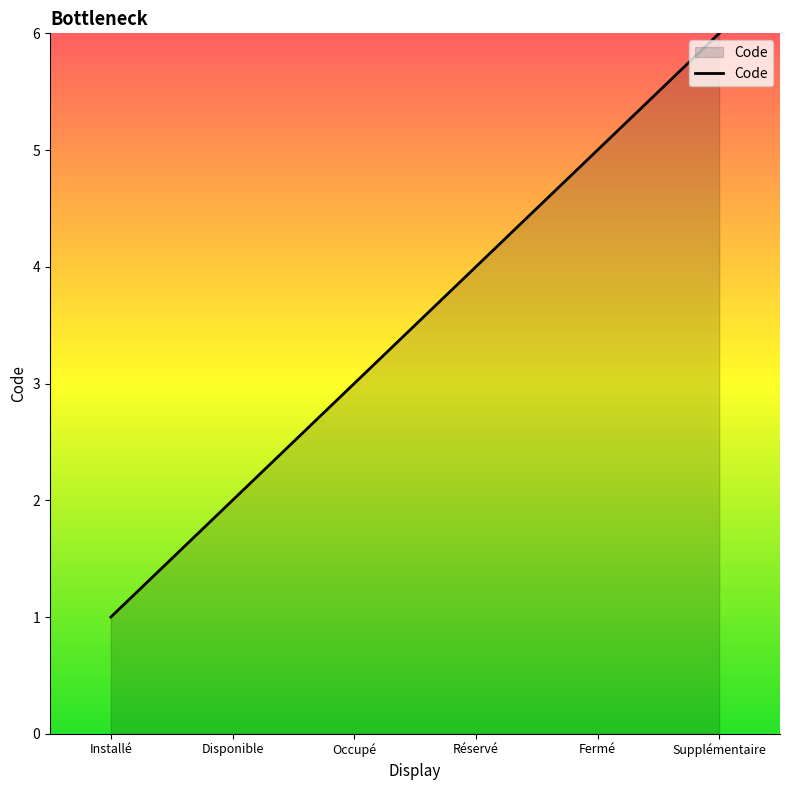

How many categories are shown in the chart?

6